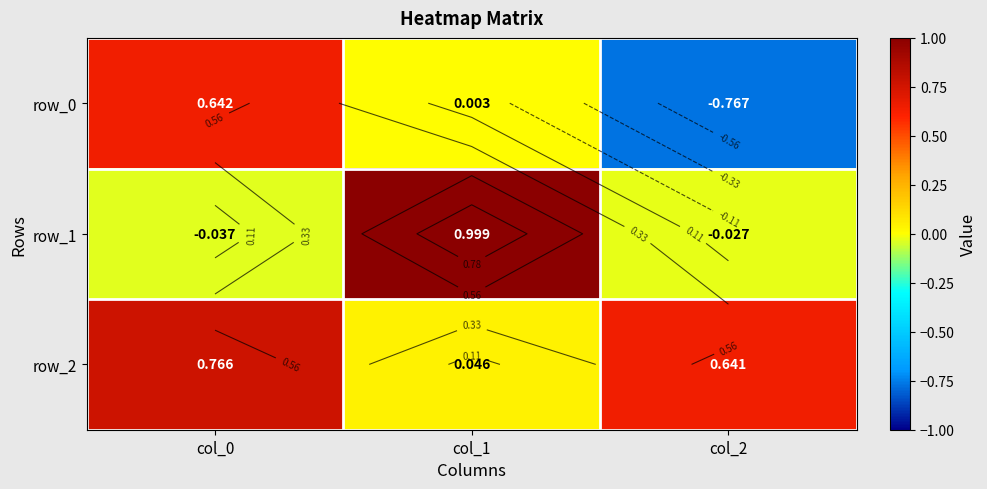

Is the value of row_2 at col_0 greater than the value of row_1 at col_2?

Yes